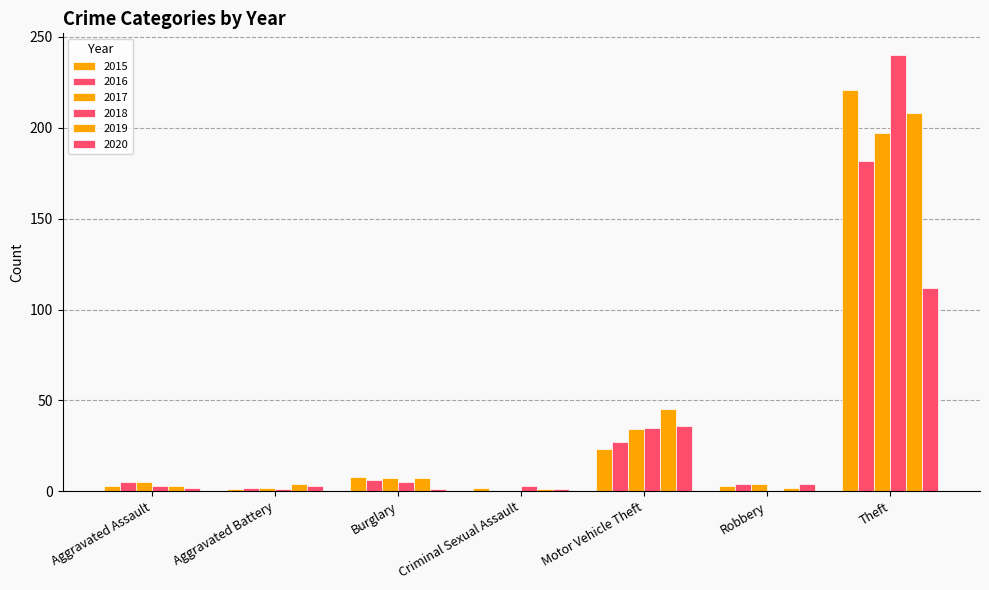

How many distinct data groups are displayed?

6